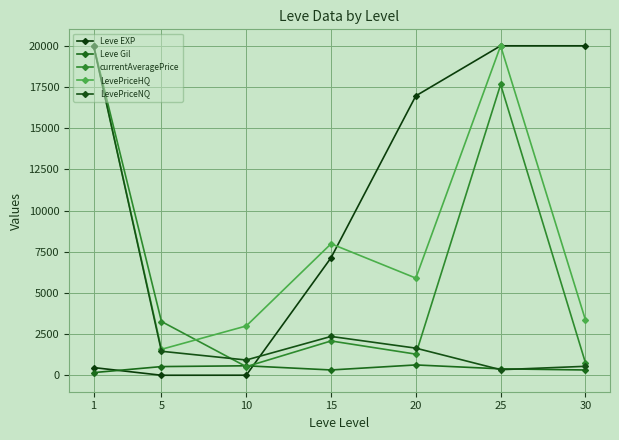

Reading left to right, list all the values displayed in this chart.

Leve EXP: 1=468.5	5=2.3	10=5.3	15=7133.8	20=16961.7	25=20000.0	30=20000.0
Leve Gil: 1=163.5	5=528.3	10=576.7	15=323.3	20=628.3	25=391.7	30=322.5
currentAveragePrice: 1=20000.0	5=3265.0	10=524.3	15=2084.1	20=1284.2	25=17654.3	30=766.0
LevePriceHQ: 1=20000.0	5=1576.3	10=2993.6	15=7982.6	20=5899.6	25=20000.0	30=3365.7
LevePriceNQ: 1=20000.0	5=1458.1	10=927.5	15=2358.2	20=1648.0	25=339.7	30=545.1